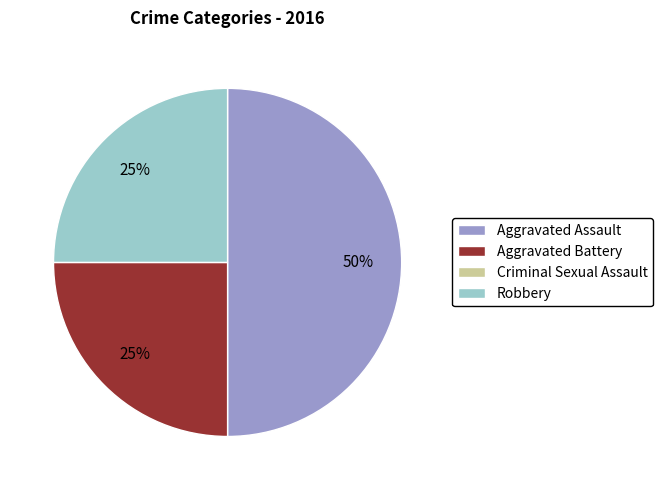

Combined, do Aggravated Assault and Robbery account for over 50%?

Yes